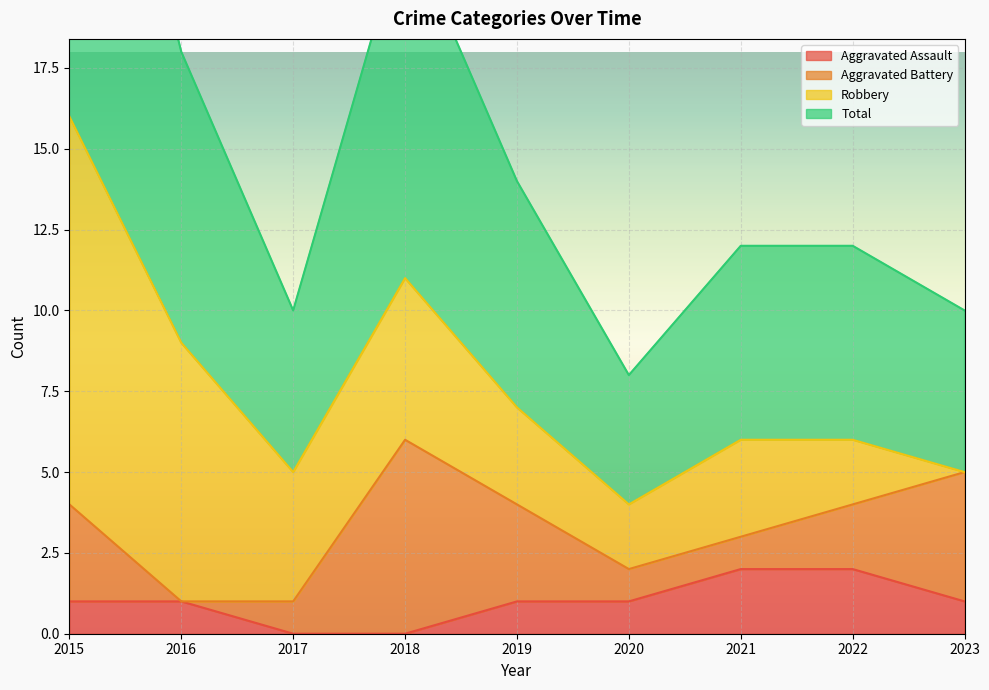

Which label corresponds to the largest value in the chart?

2015